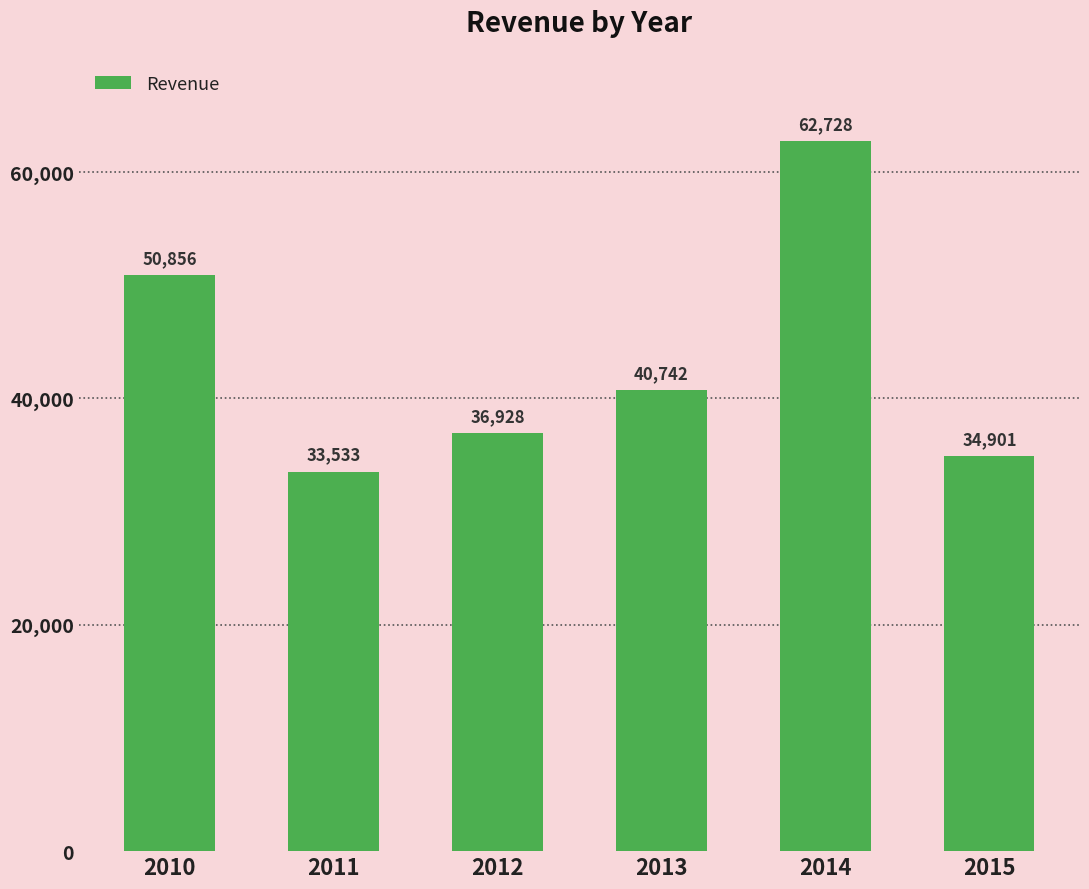

What is the minimum value shown in the chart?

33533